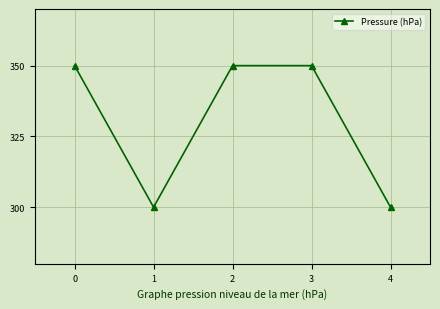

Approximately how many times larger is the value at 4 compared to 2?

0.9